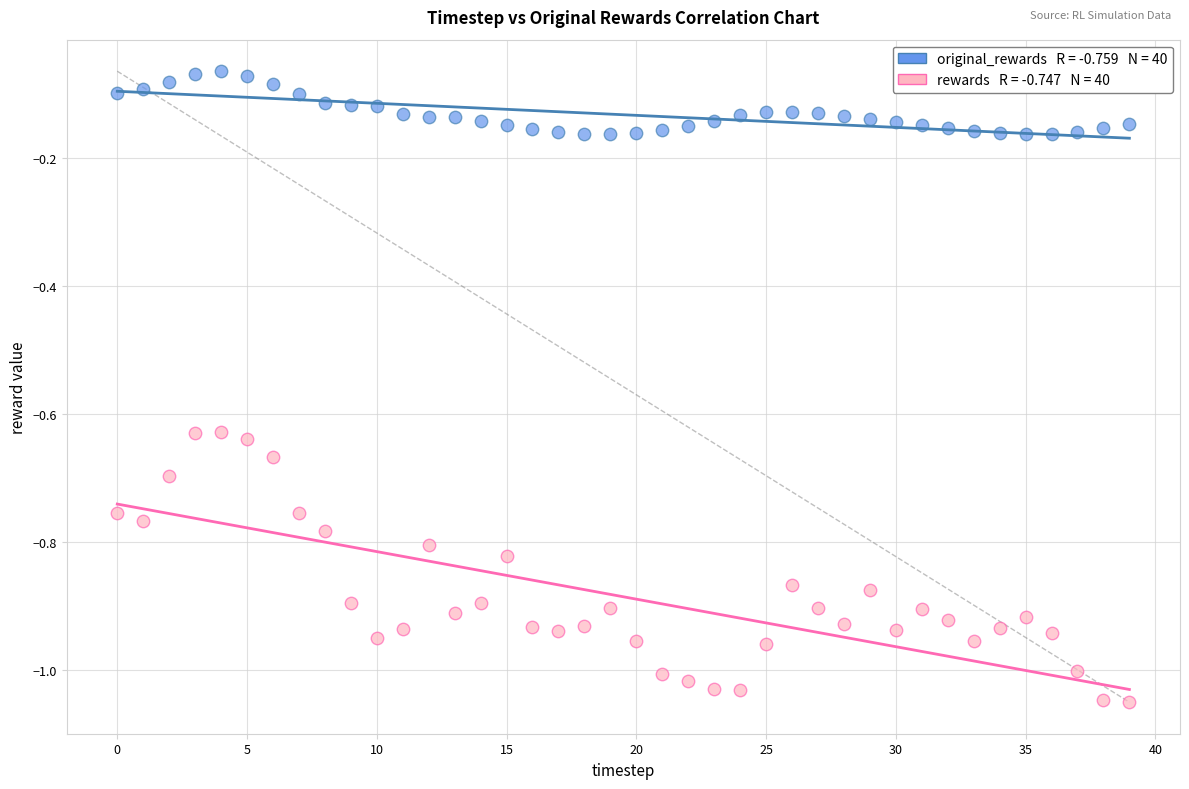

Across all data points, what is the range of Y values (max minus min)?

1.0